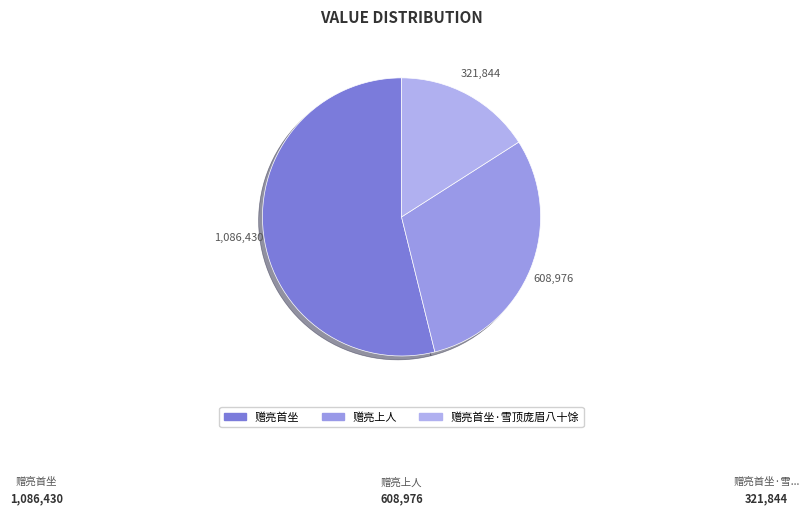

Count the number of slices in the pie.

3